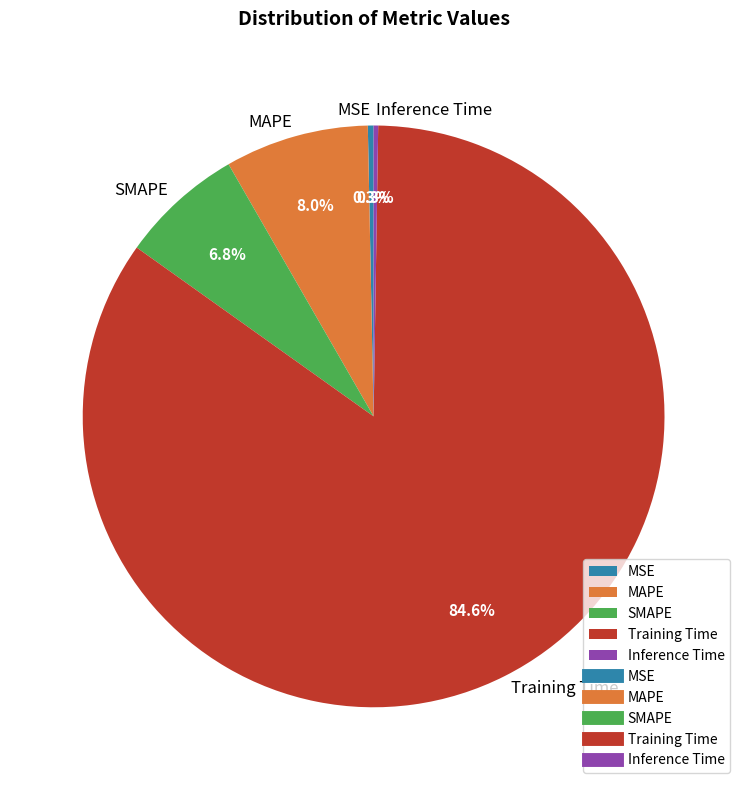

To the nearest percent, what is the average slice percentage?

20%